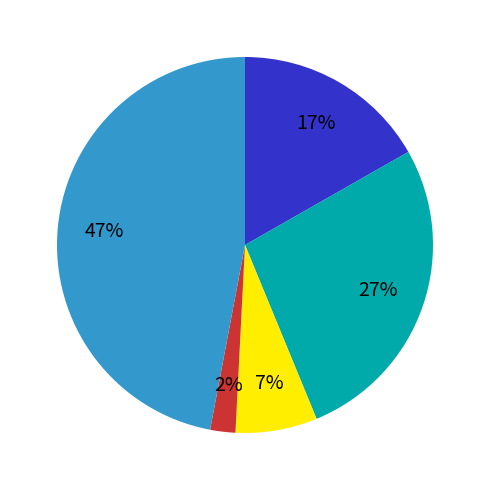

To the nearest percent, what is the difference between the largest and smallest slice percentages?

45%